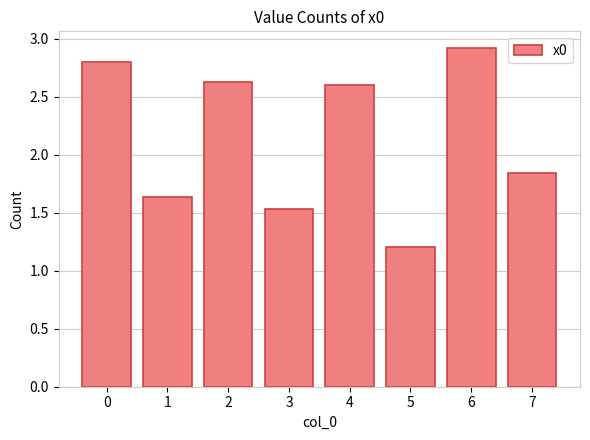

List the labels in order of value, largest first.

6, 0, 2, 4, 7, 1, 3, 5